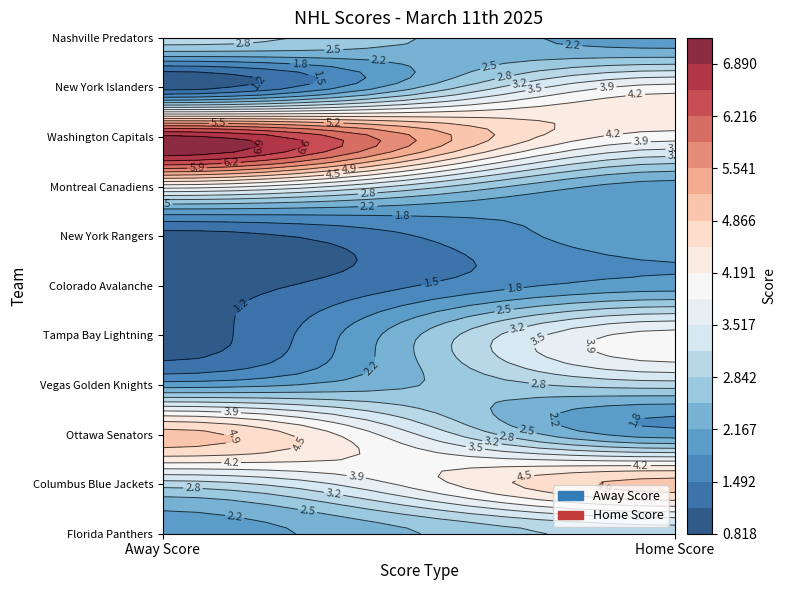

What is the minimum value shown in the chart?

1